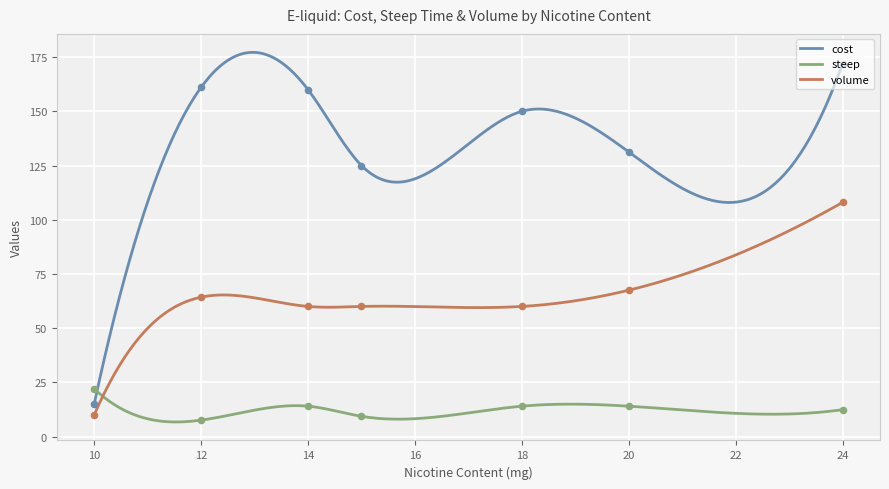

True or false: cost and volume cross at least once.

False